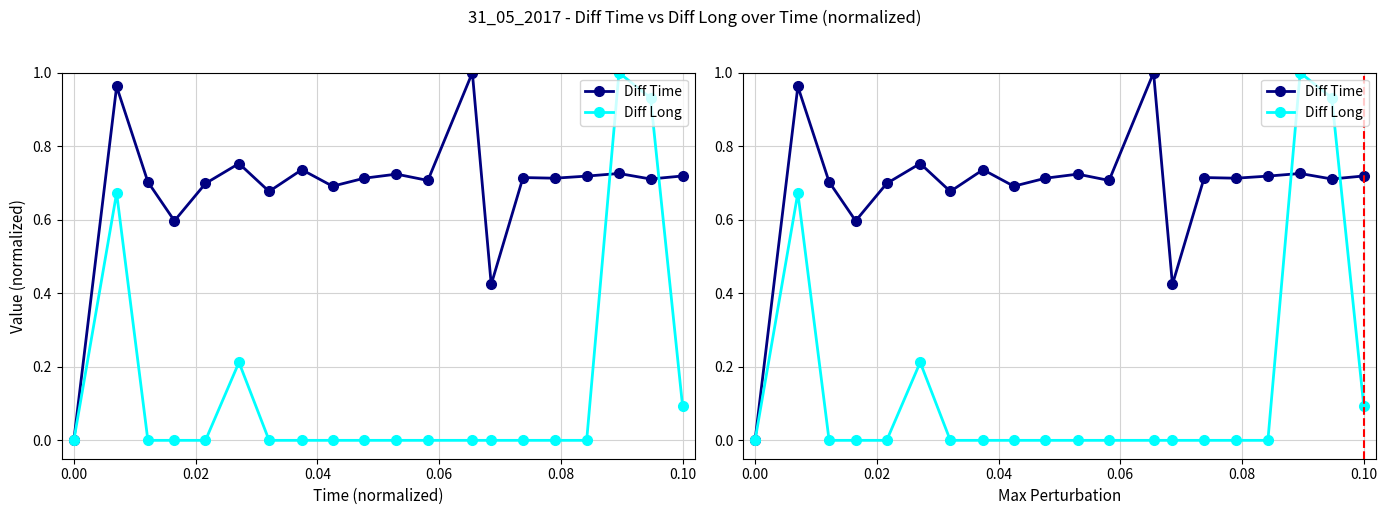

What is the difference between the maximum and minimum values in the Diff Long series?

1.0